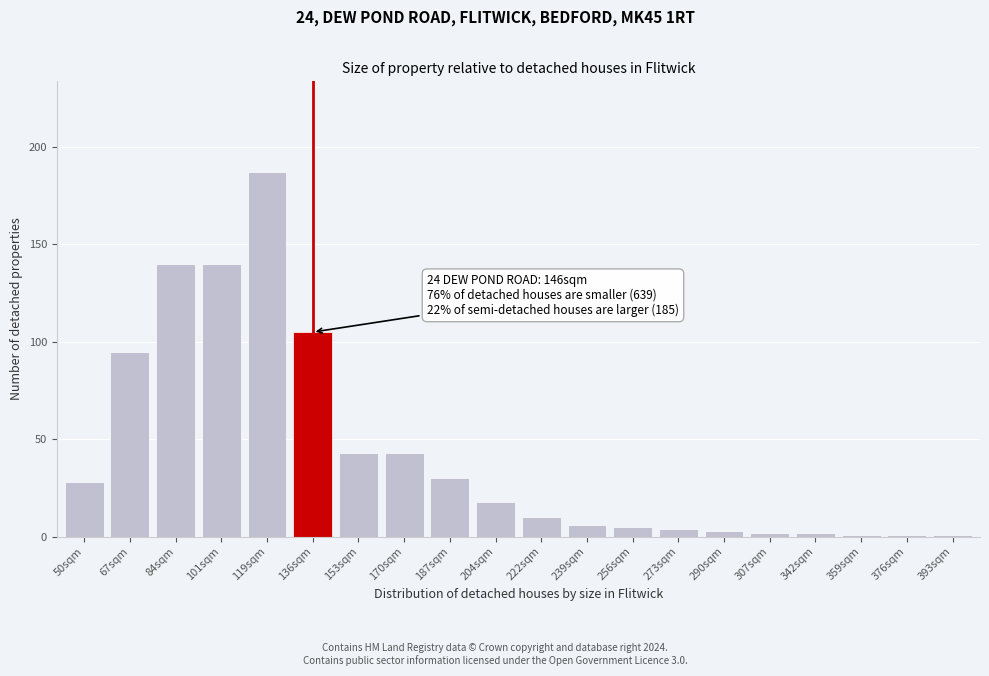

Reading right to left, extract all data points from this chart.

1	1	1	2	2	3	4	5	6	10	18	30	43	43	105	187	140	140	95	28